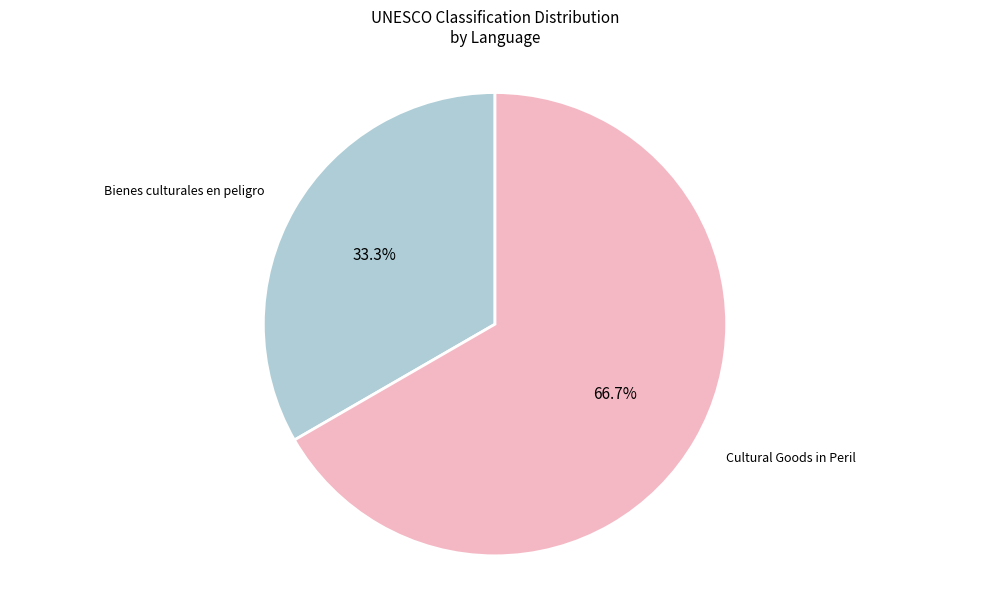

Which slice is the smallest?

Bienes culturales en peligro